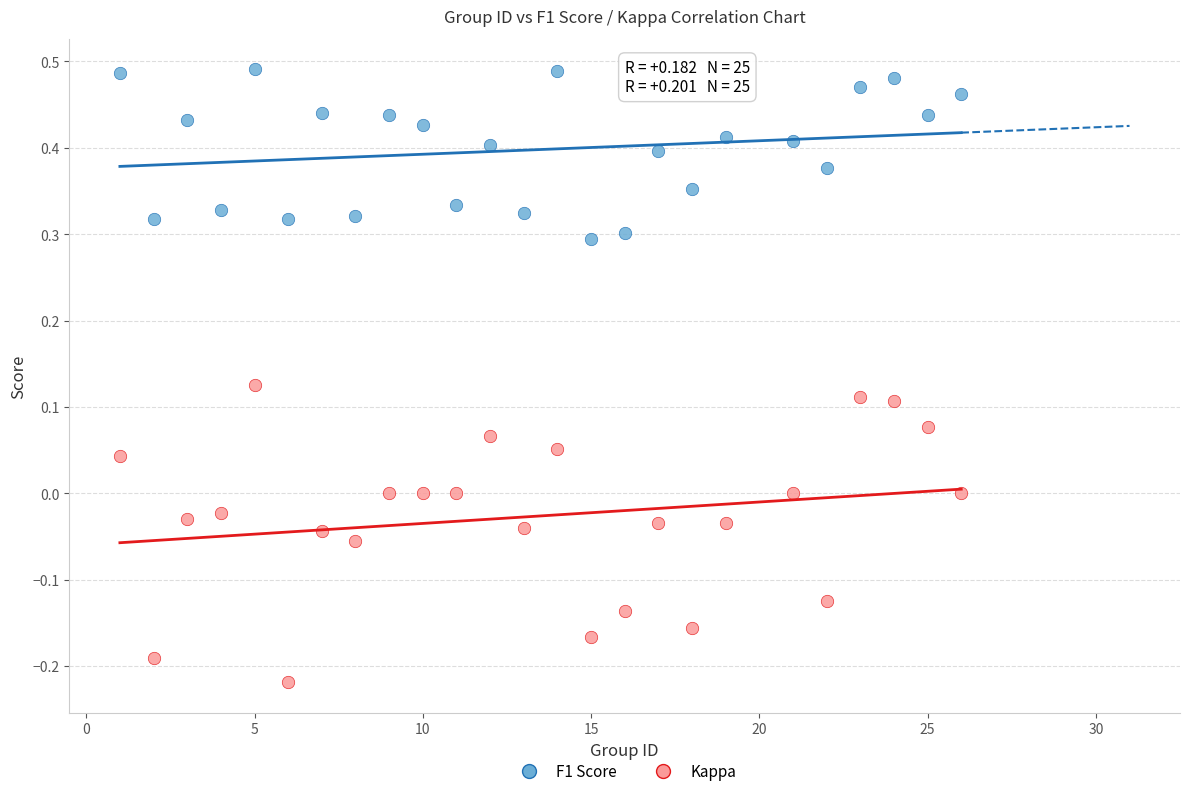

Across all data points, what is the range of X values (max minus min)?

25.0